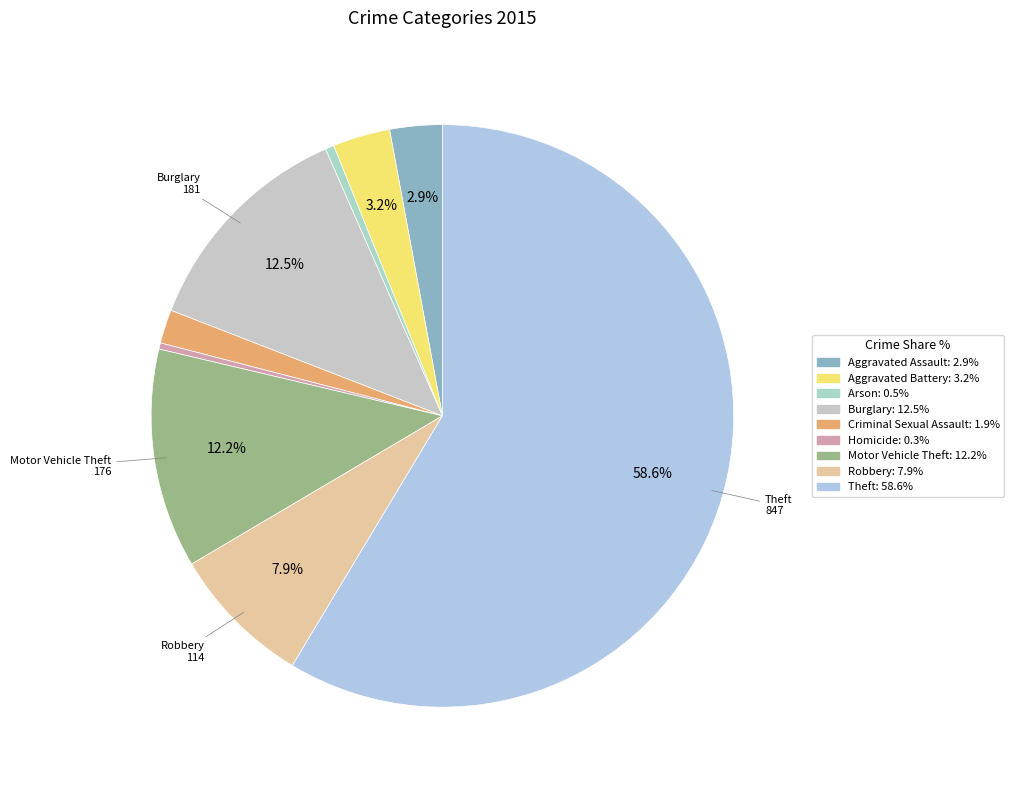

How many slices are in this pie chart?

9